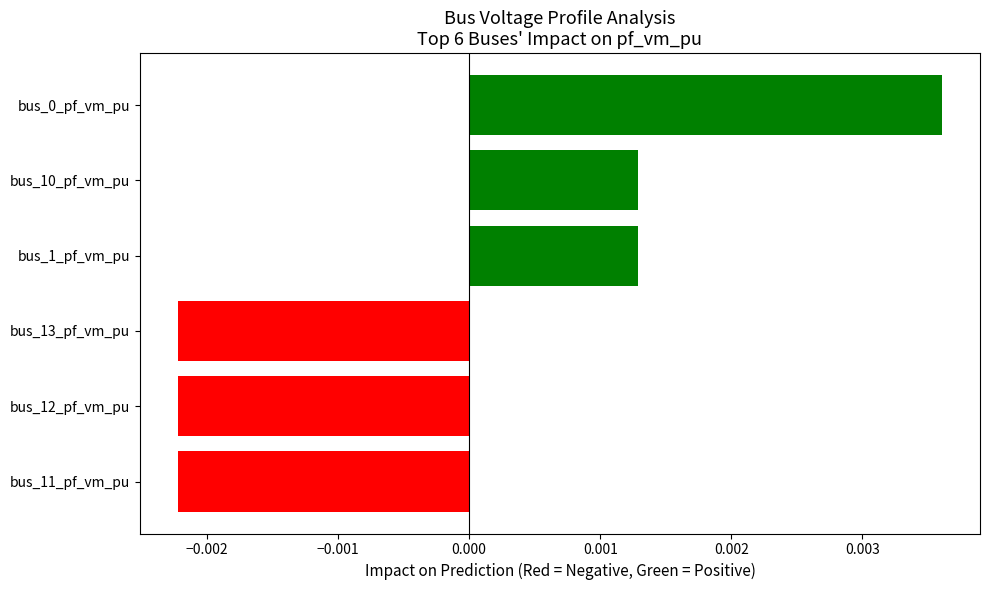

How many values are between 0 and 1?

3